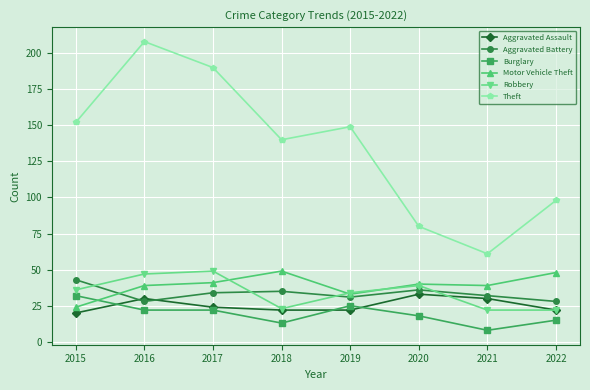

Is the value of Theft at 2022 greater than the value of Aggravated Assault at 2020?

Yes